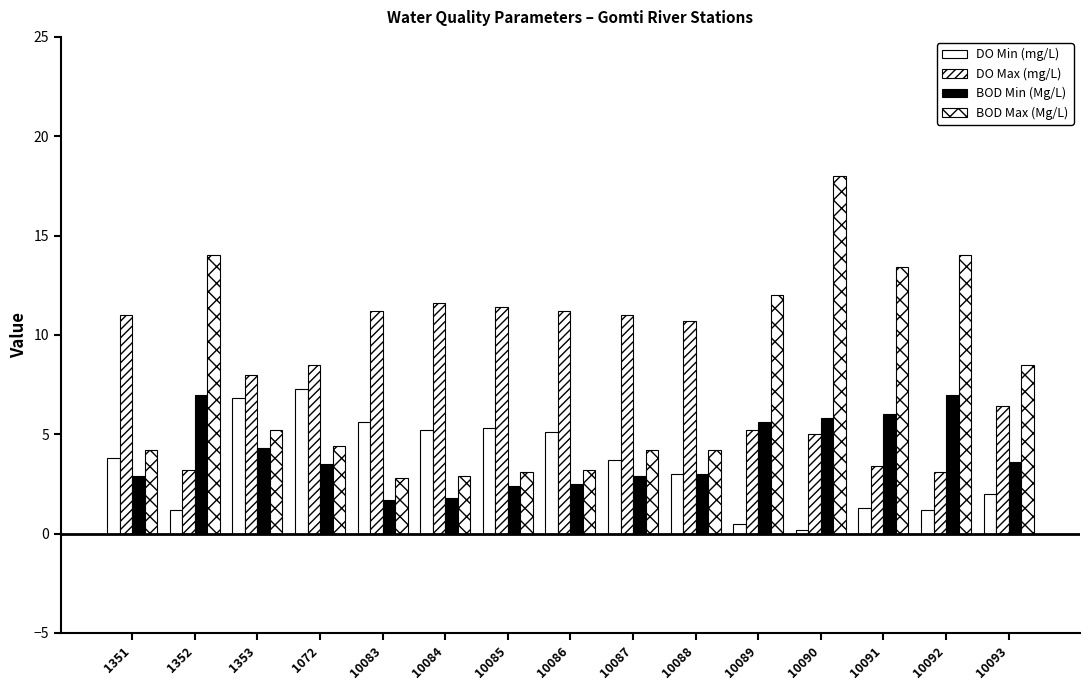

How many distinct data groups are displayed?

4